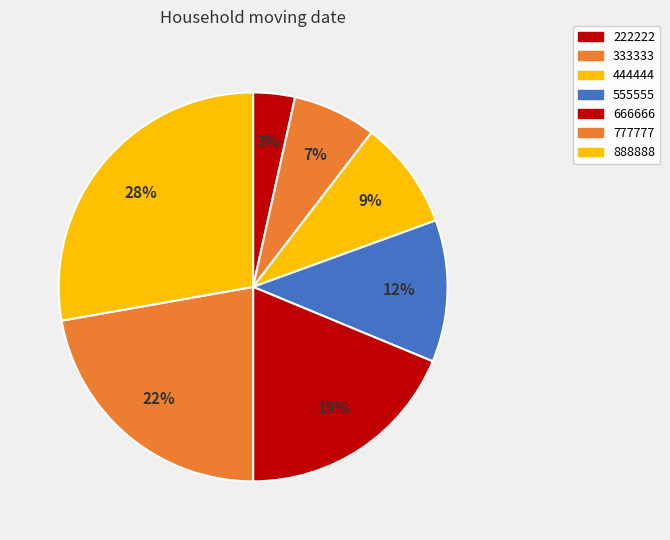

How much of the chart is everything except 444444?

91.0%